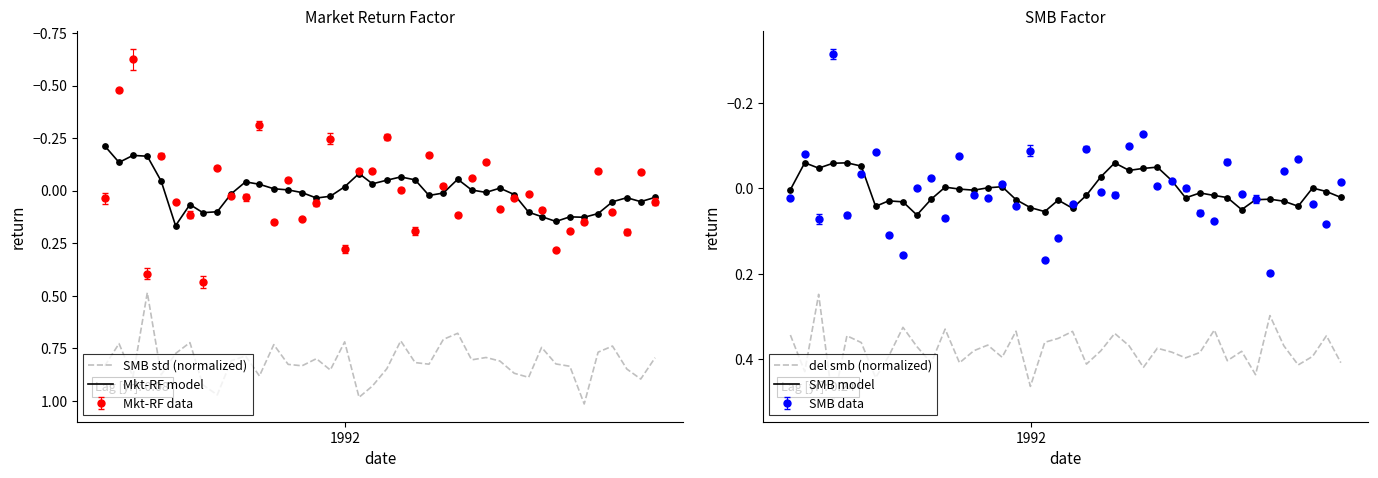

Which series has the widest spread of Y values?

SMB std (normalized)